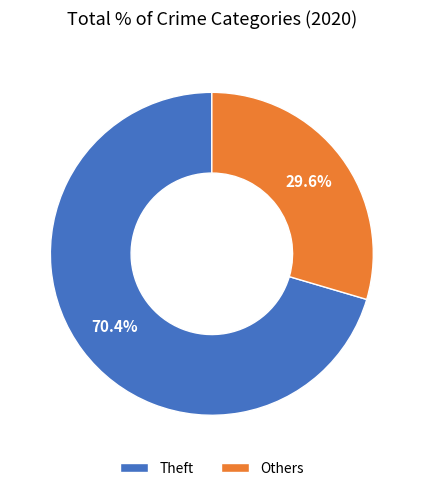

How many segments does this pie chart have?

2